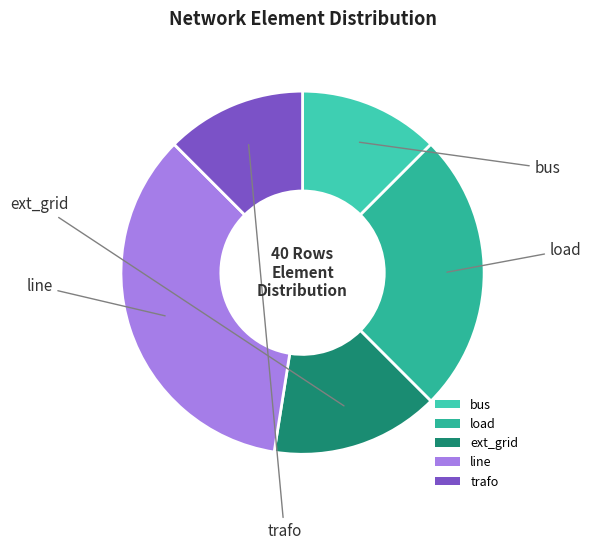

Between load and line, which is larger?

line